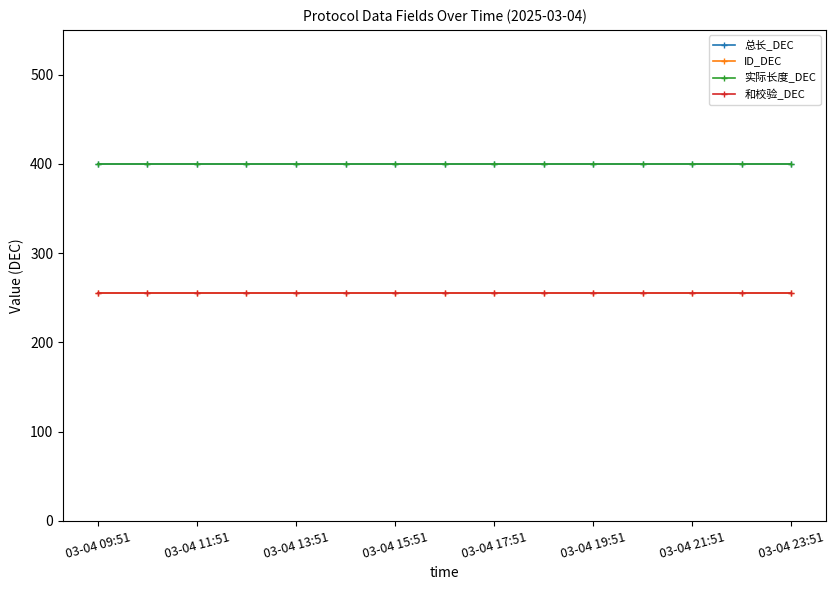

True or false: 总长_DEC and 和校验_DEC cross at least once.

False